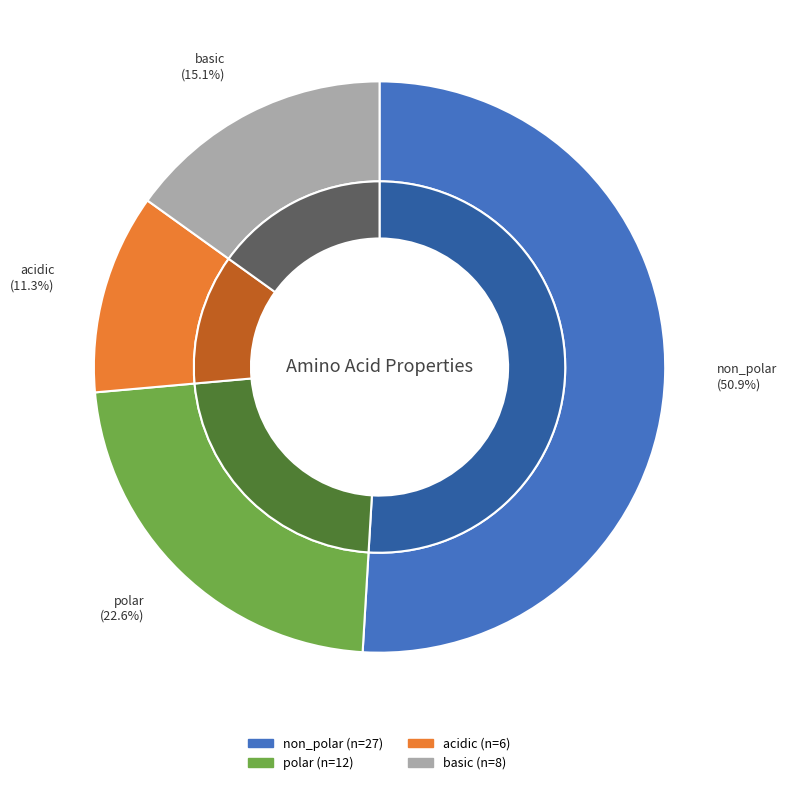

Which has a higher value, non_polar or polar?

non_polar